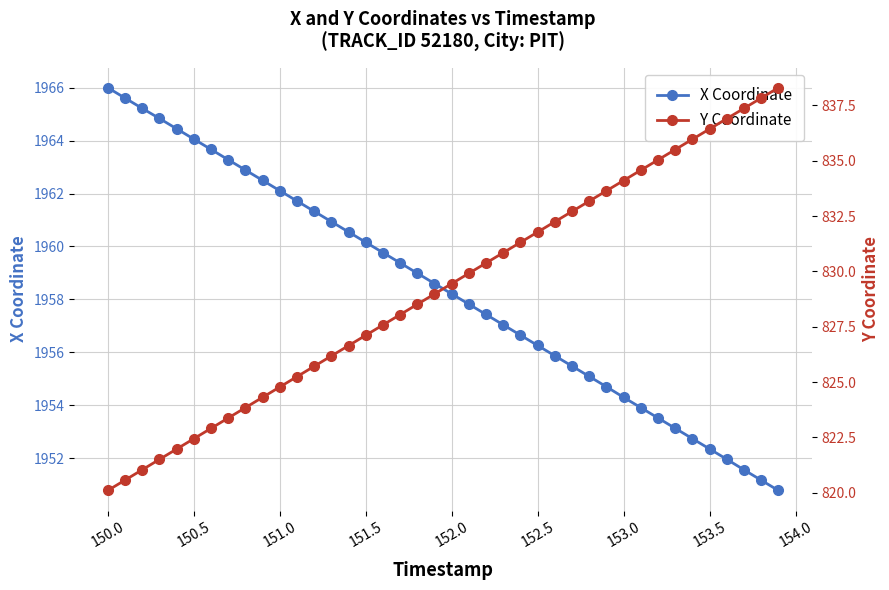

What is the sum of all Y Coordinate values?

33168.3